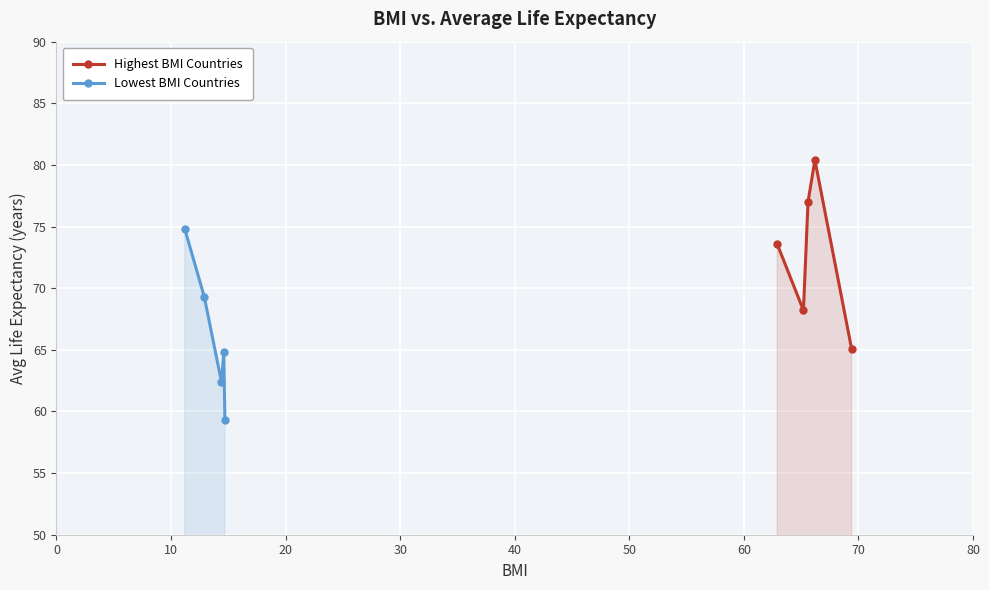

Does the chart display data point markers on the line(s)?

Yes